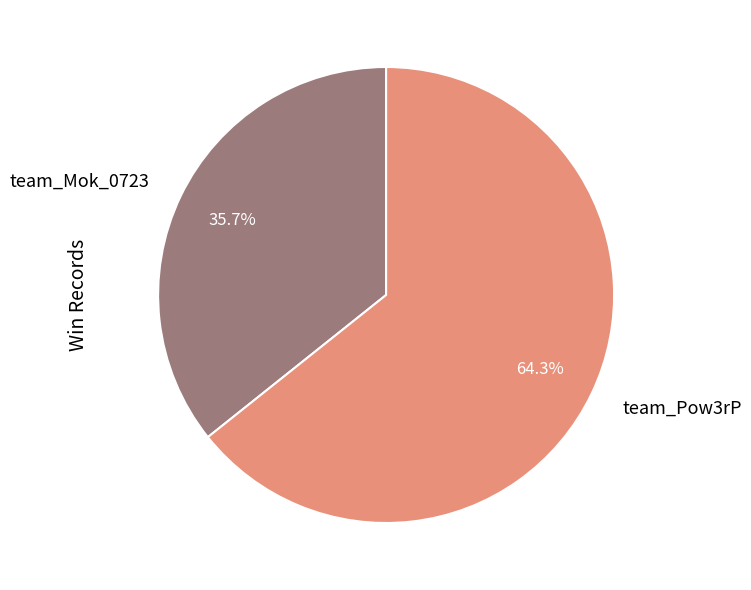

To the nearest percent, what is the difference between the team_Mok_0723 and team_Pow3rP slice percentages?

29%